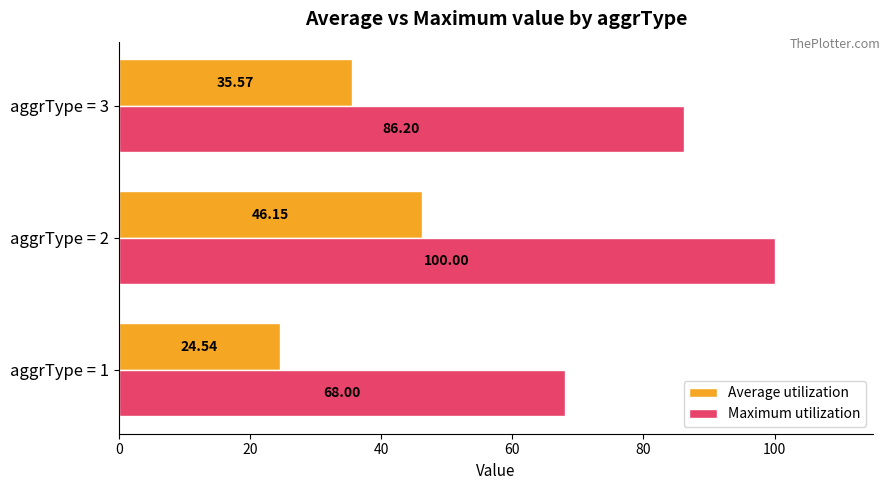

Rank the series at aggrType = 2 from lowest to highest value.

Average utilization, Maximum utilization